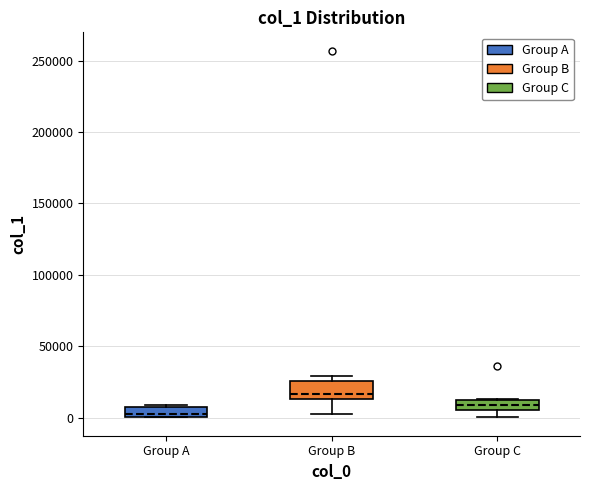

Where is the lower edge of the box for Group A on the y-axis? The values are not printed on the chart, so give them approximately, as read against the axis.

0